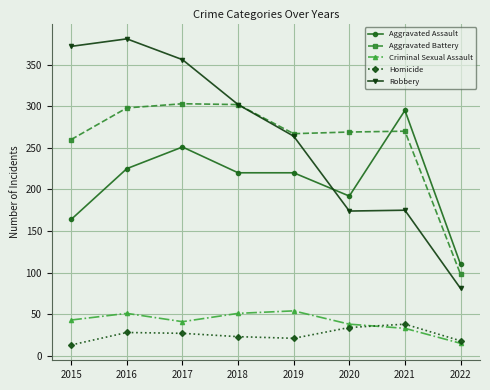

Which series has the widest spread of values?

Robbery